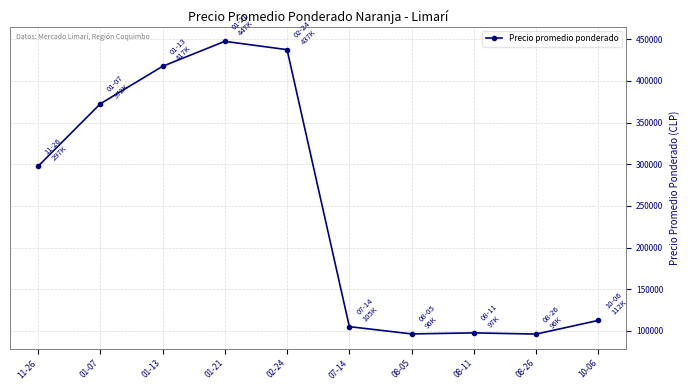

What is the change in value from 02-24 to 10-06?

-325000